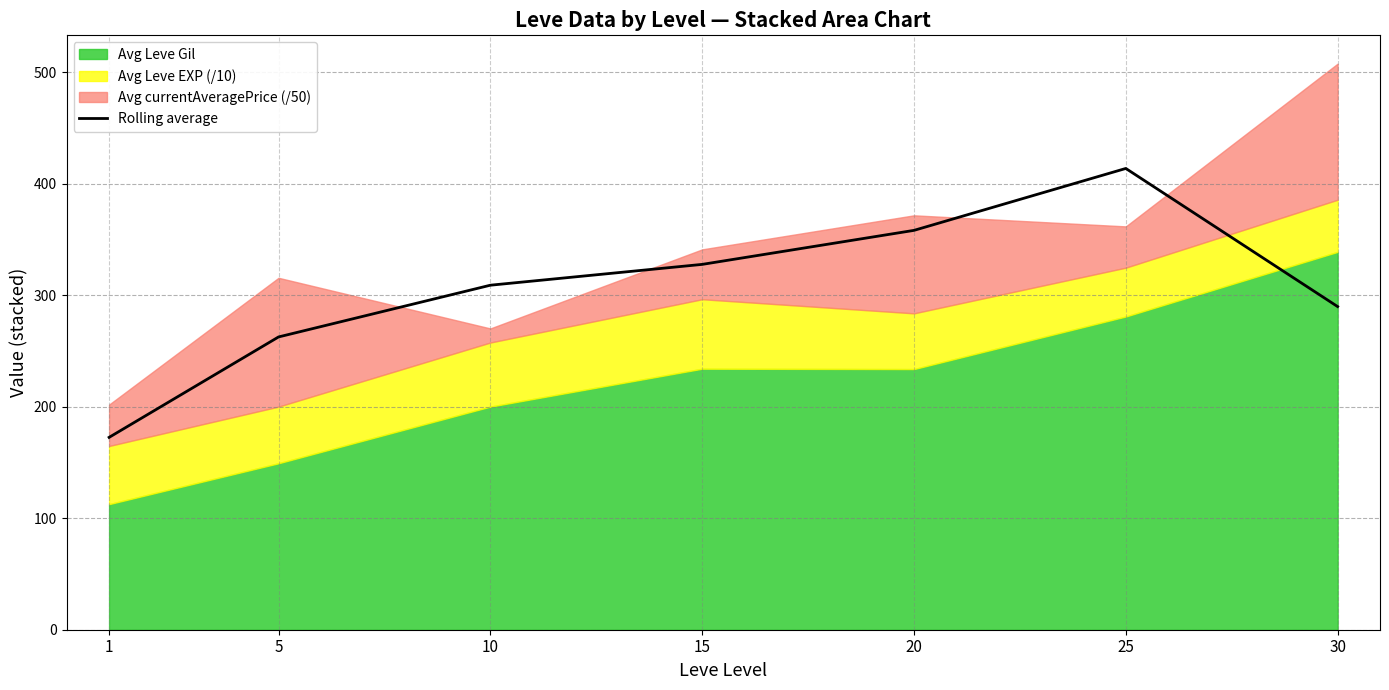

Rank the categories by value from lowest to highest.

1, 5, 30, 10, 15, 20, 25